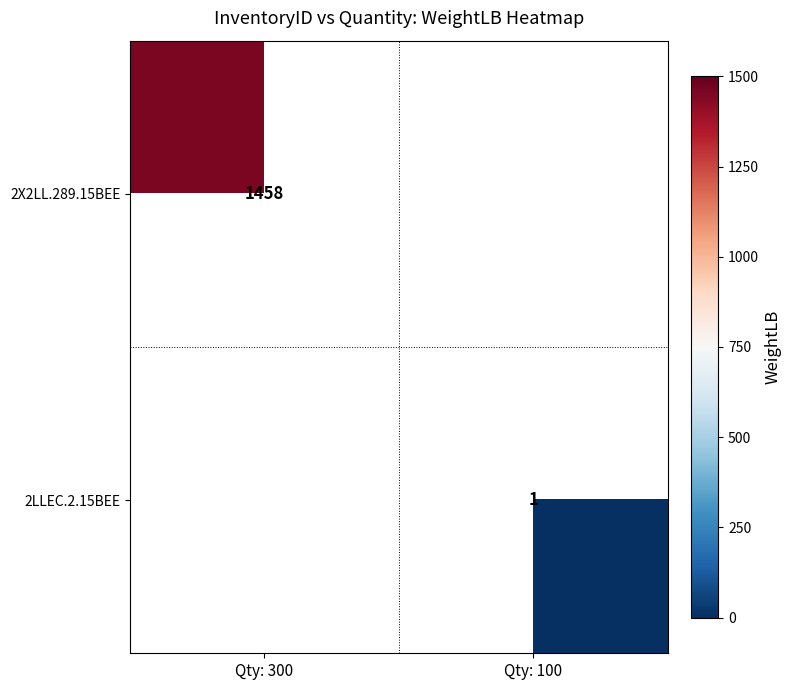

The value of 2LLEC.2.15BEE at Qty: 100 is 1. True or false?

True